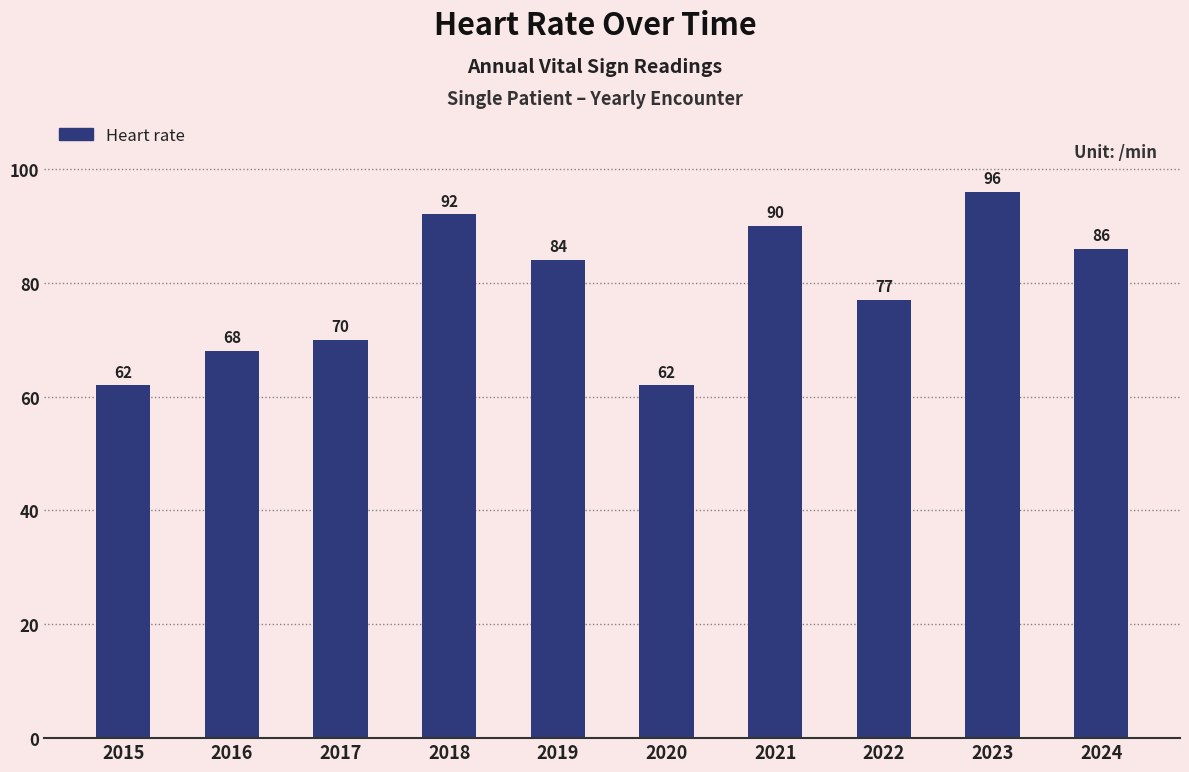

Which category has the highest value across all series?

2023